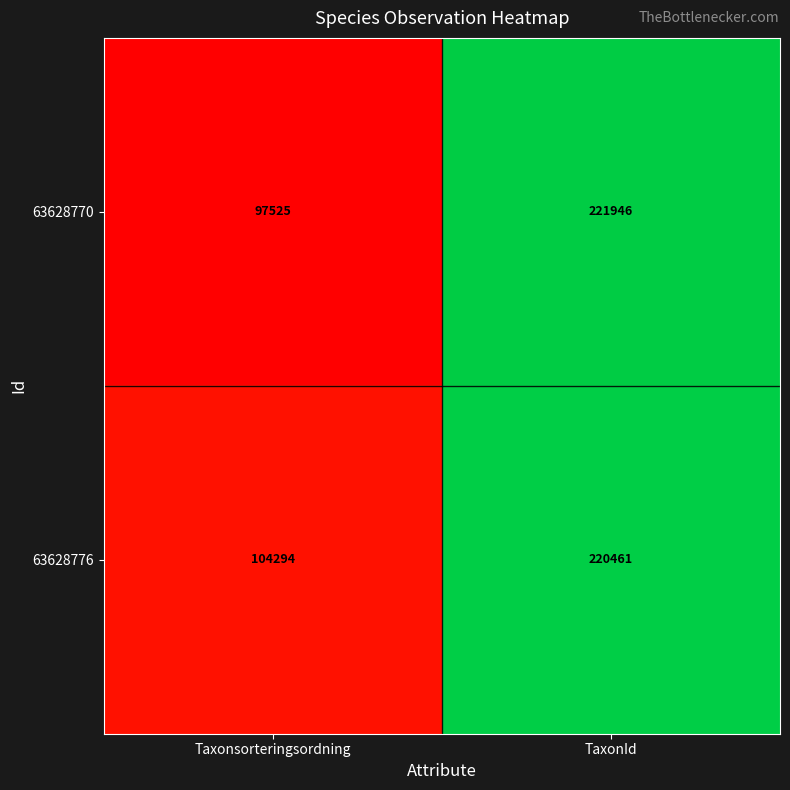

Between Taxonsorteringsordning and TaxonId, which series saw the biggest shift?

63628770